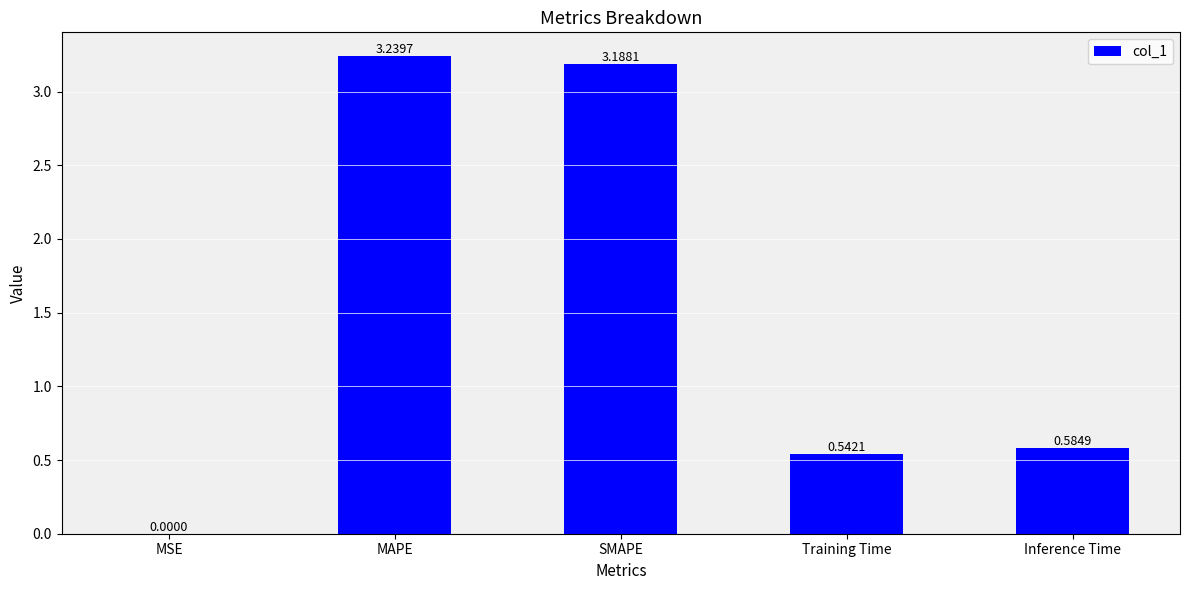

What is the sum of all values?

7.6